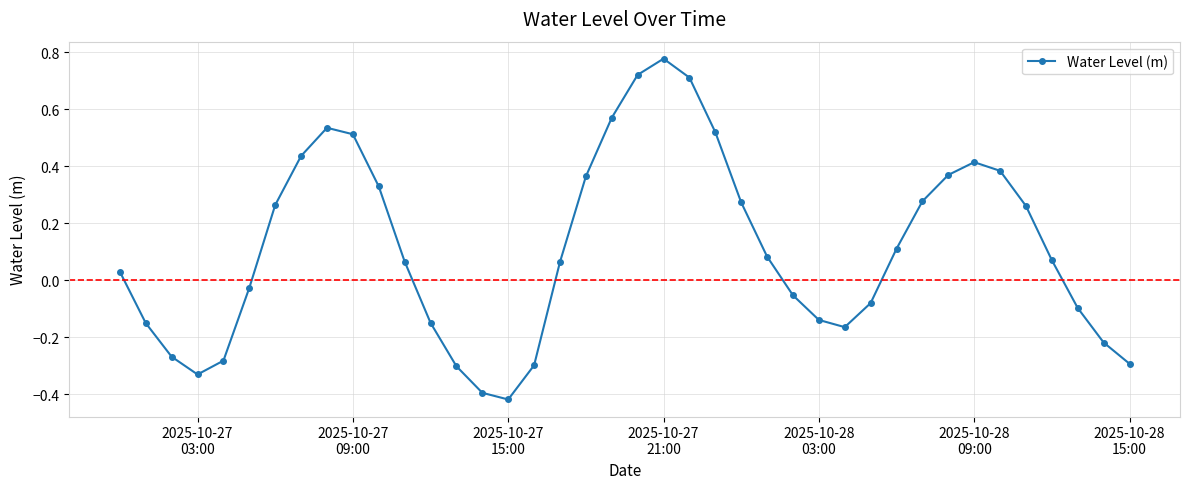

What is the sum of all values?

4.5